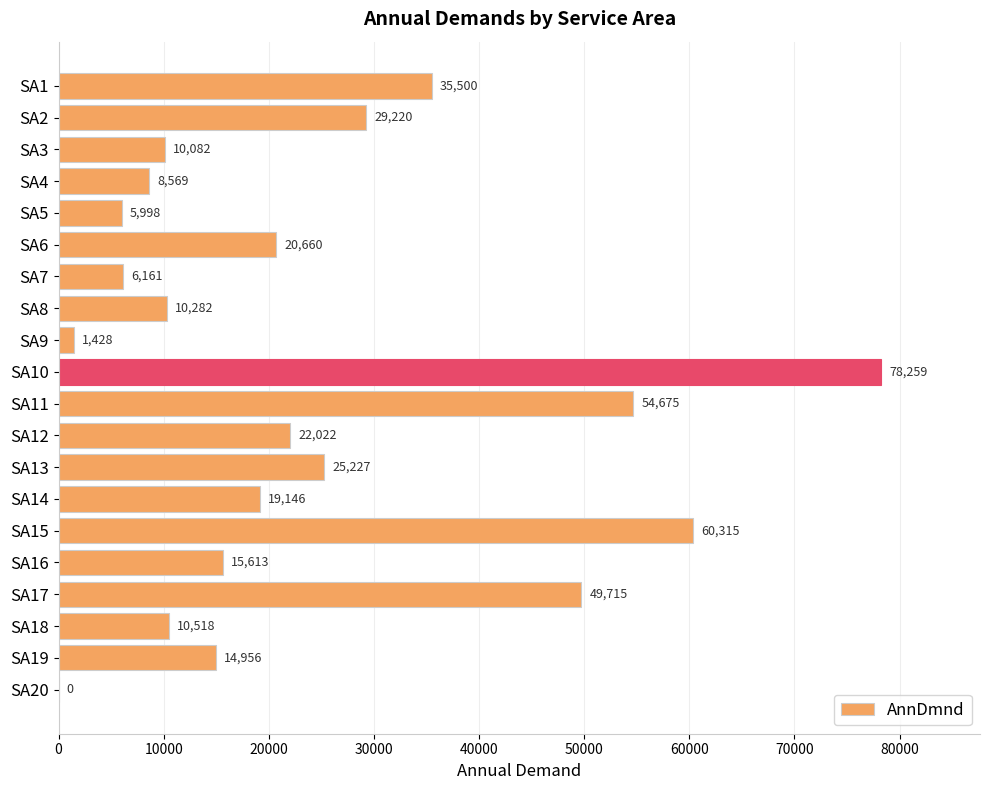

What is the sum of the values at SA20 and SA1?

35500.0